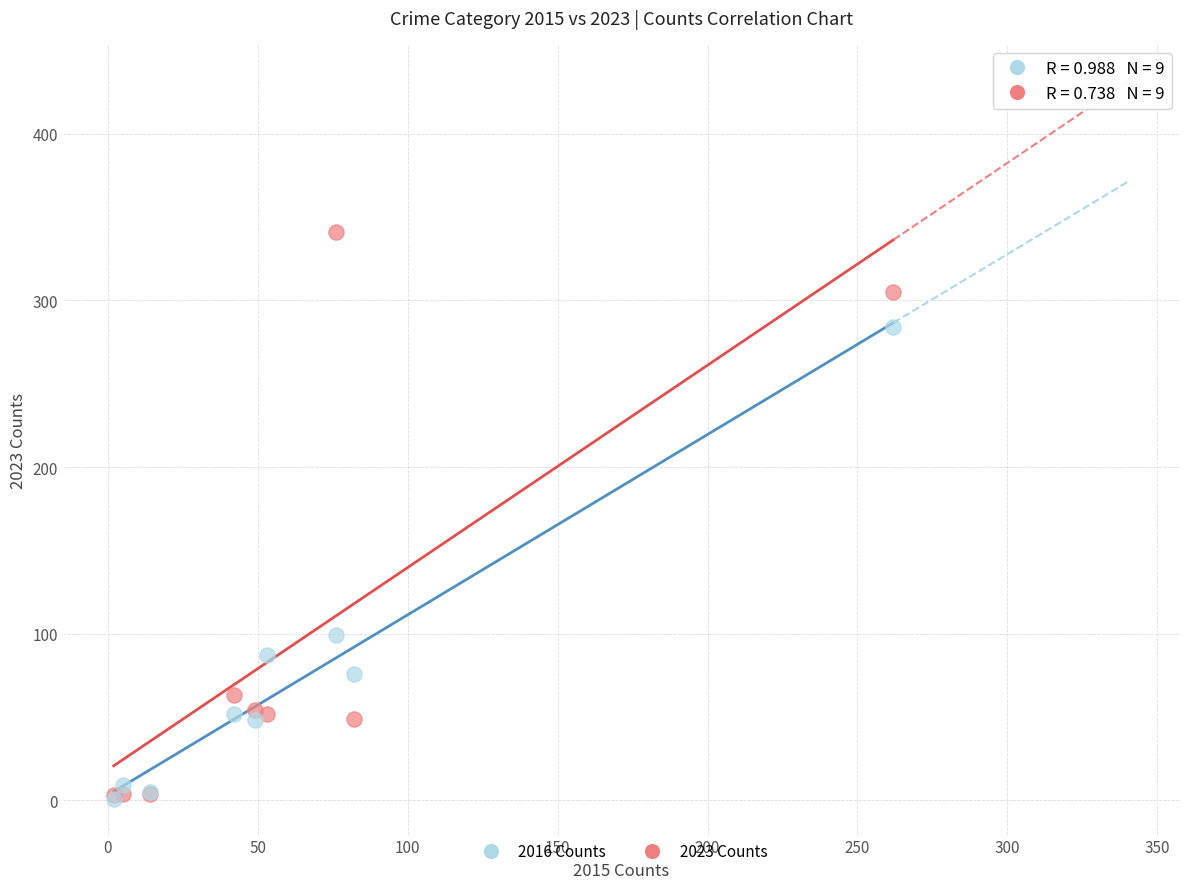

In the 2016 Counts series, what Y value is closest to 142?

99